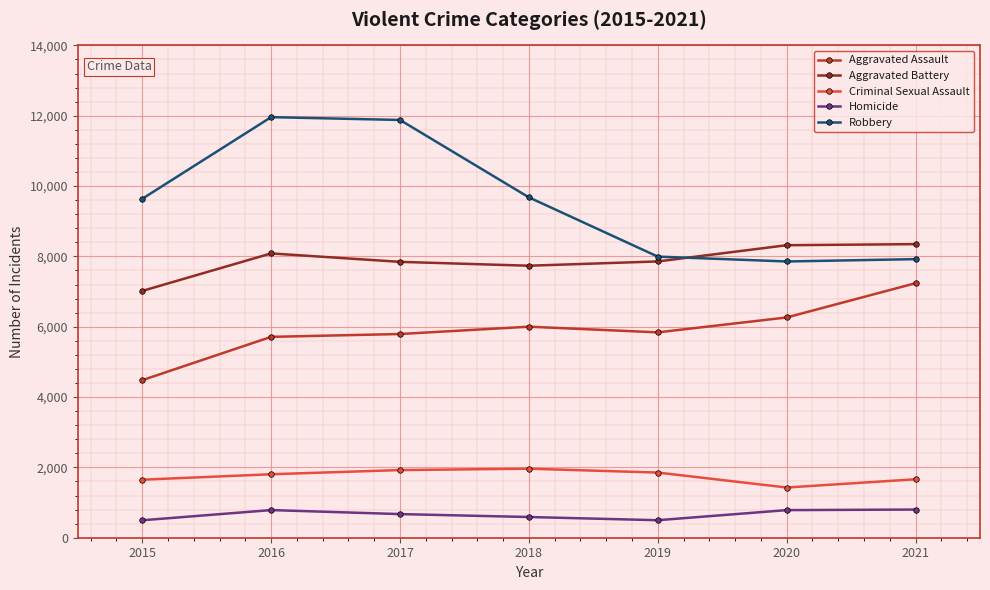

What is the sum of all Aggravated Assault values?

41328